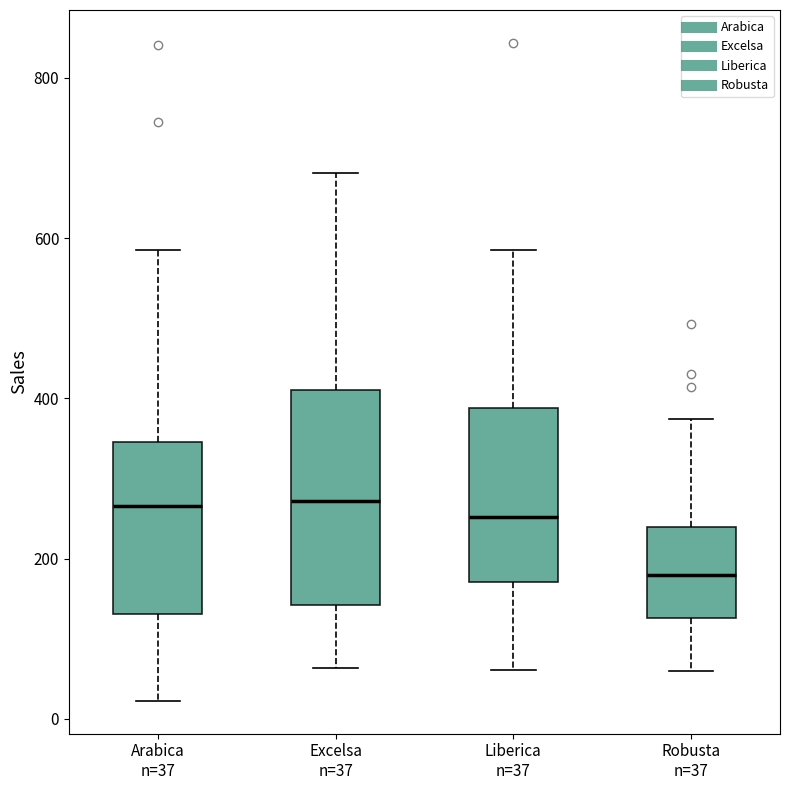

Where does the upper whisker of the box for Excelsa n=37 end on the y-axis? The values are not printed on the chart, so give them approximately, as read against the axis.

680